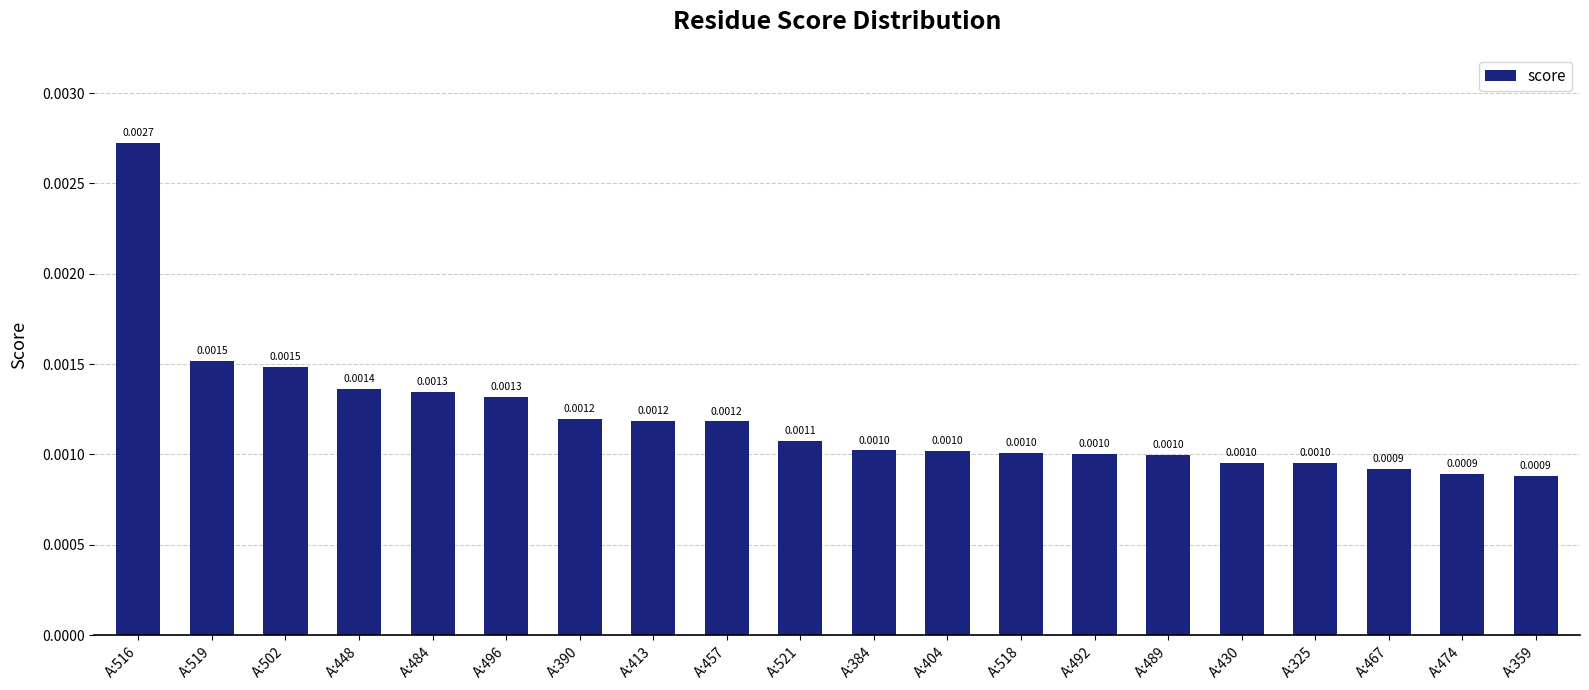

List the labels in order of value, smallest first.

A:359, A:474, A:467, A:325, A:430, A:489, A:492, A:518, A:404, A:384, A:521, A:457, A:413, A:390, A:496, A:484, A:448, A:502, A:519, A:516